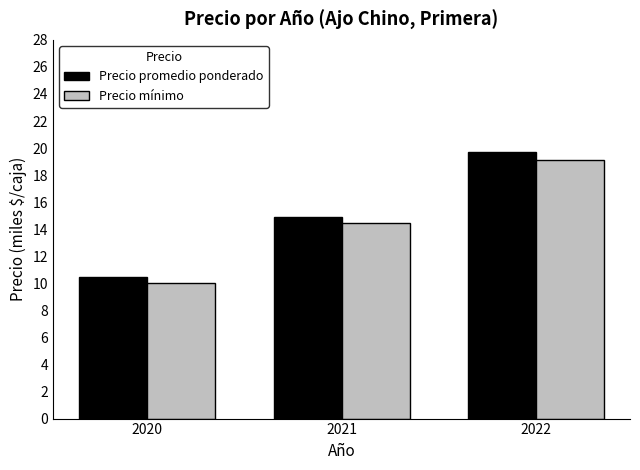

What are all the series names shown in the legend?

Precio promedio ponderado, Precio mínimo